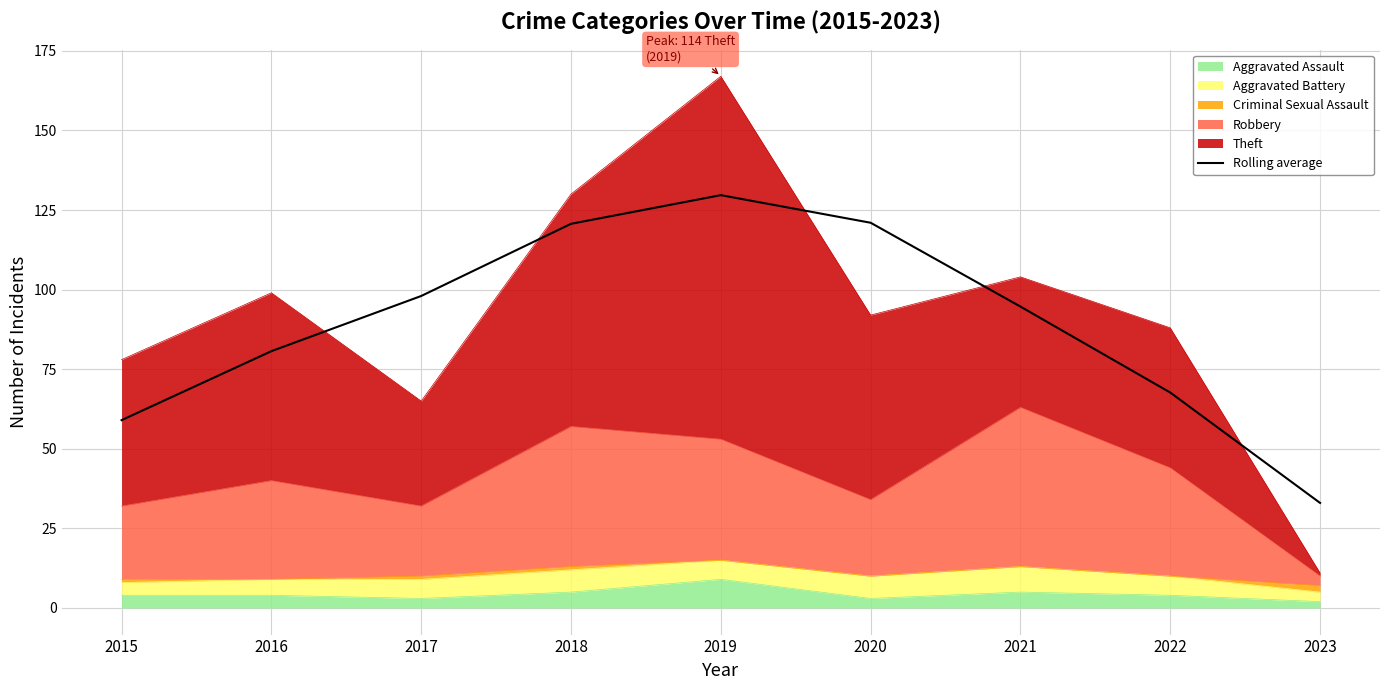

What is the smallest value displayed?

33.0